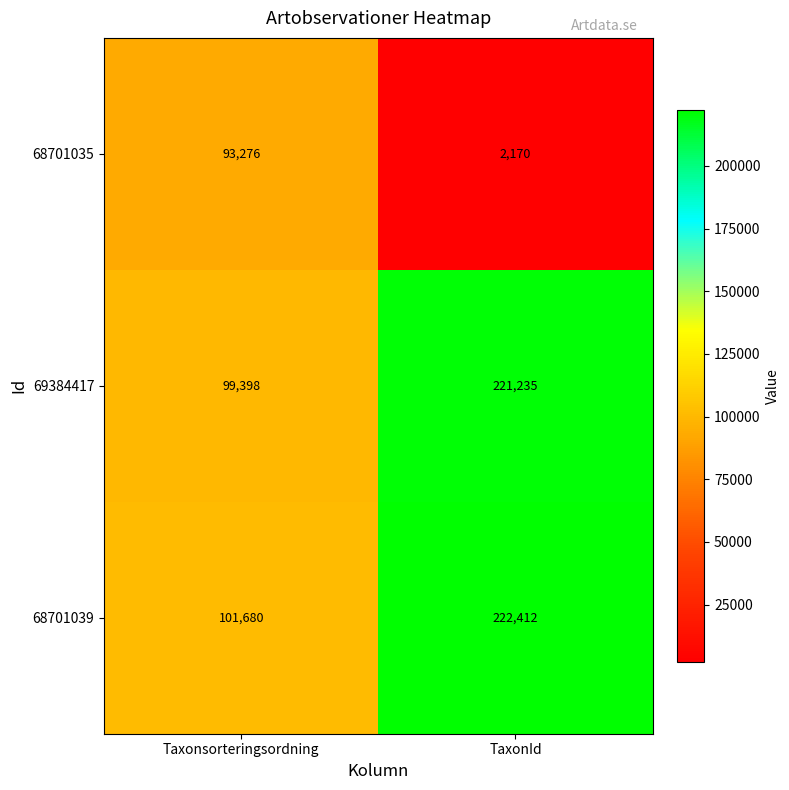

Rank the categories by 68701039 value from lowest to highest.

Taxonsorteringsordning, TaxonId